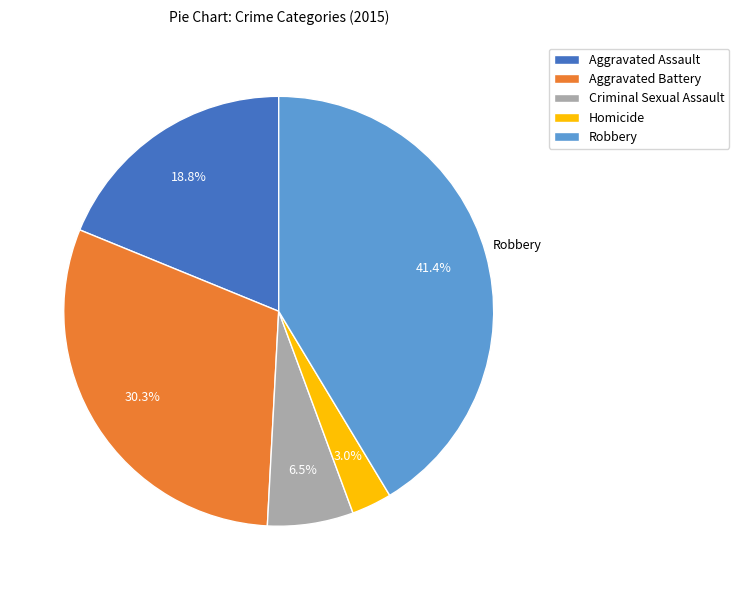

What percentage do Robbery and Aggravated Battery together represent?

71.7%